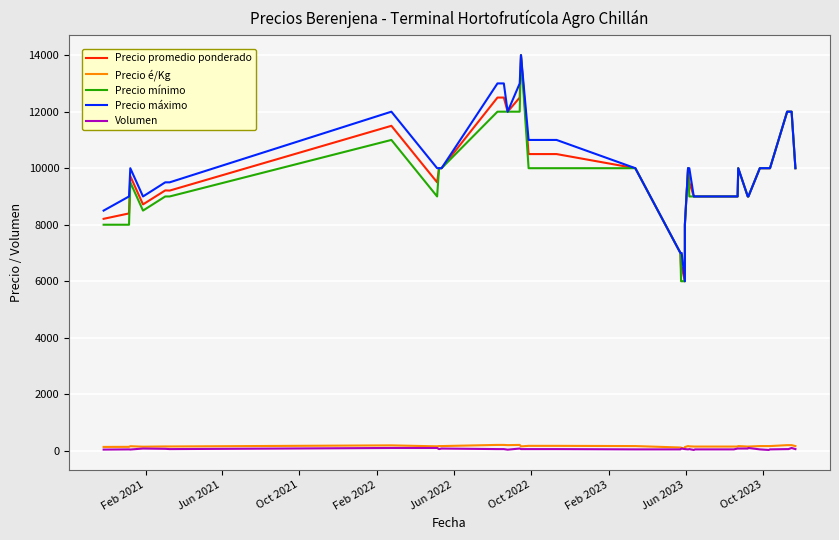

What is the difference between the second highest and minimum values in the Precio máximo series?

7000